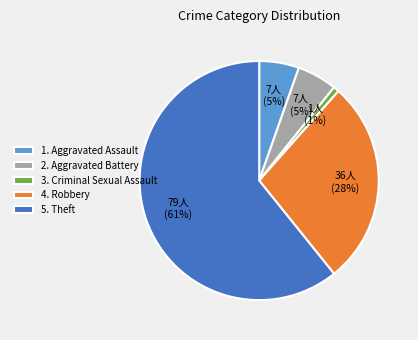

What percentage is the 2. Aggravated Battery slice, to the nearest percent?

5%